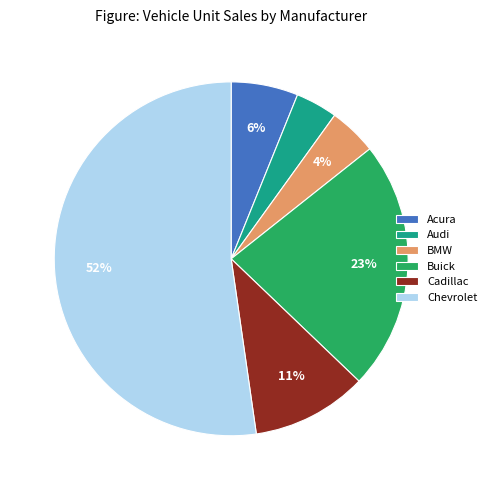

What is the largest slice in the pie chart?

Chevrolet